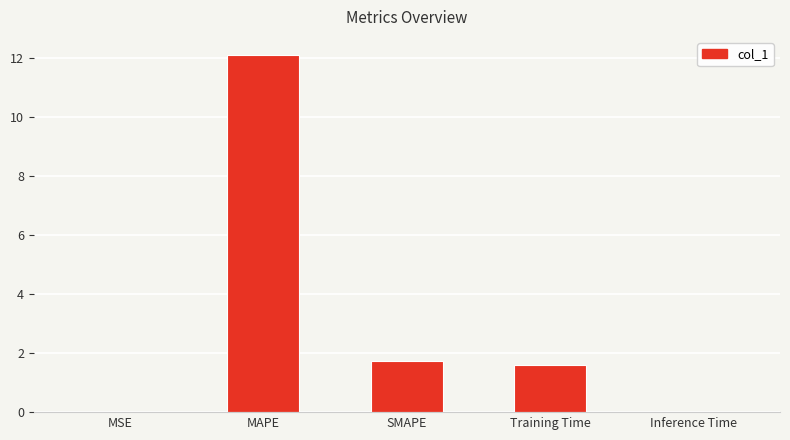

Is it true that the value at SMAPE is 1.7?

True